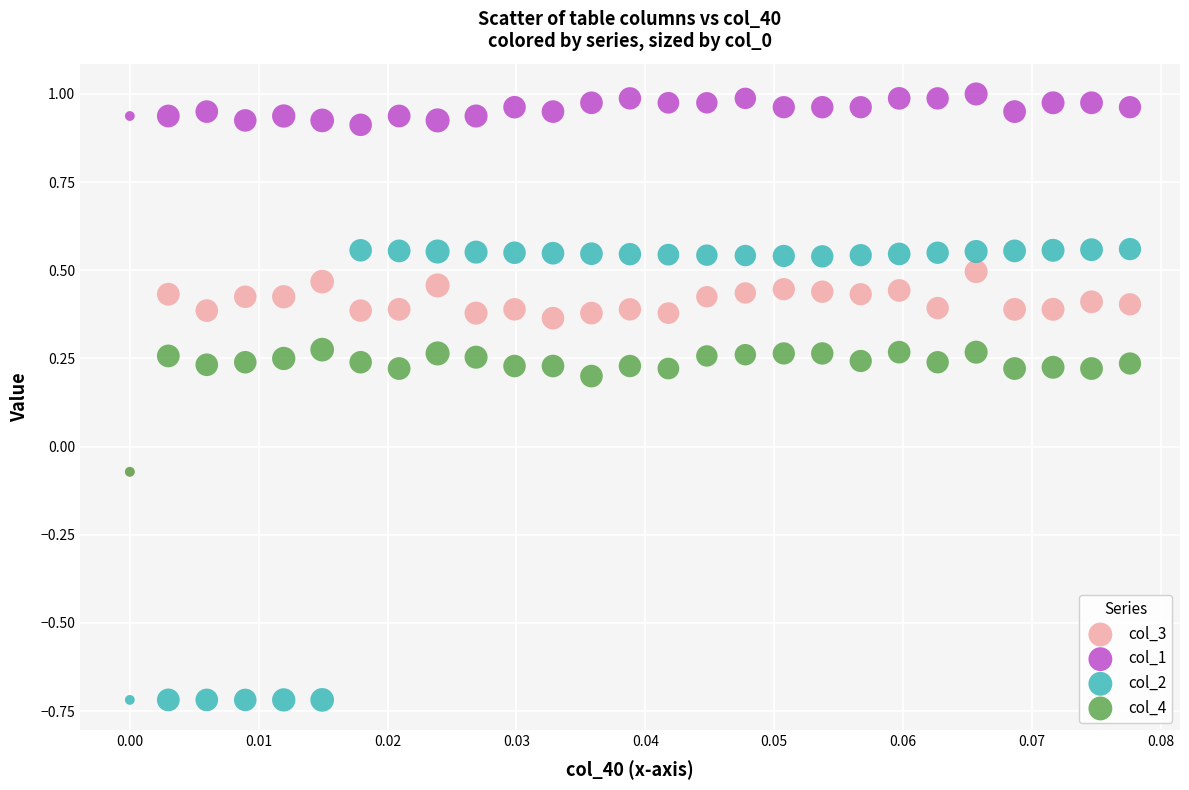

Which series contains the lowest Y value?

col_2